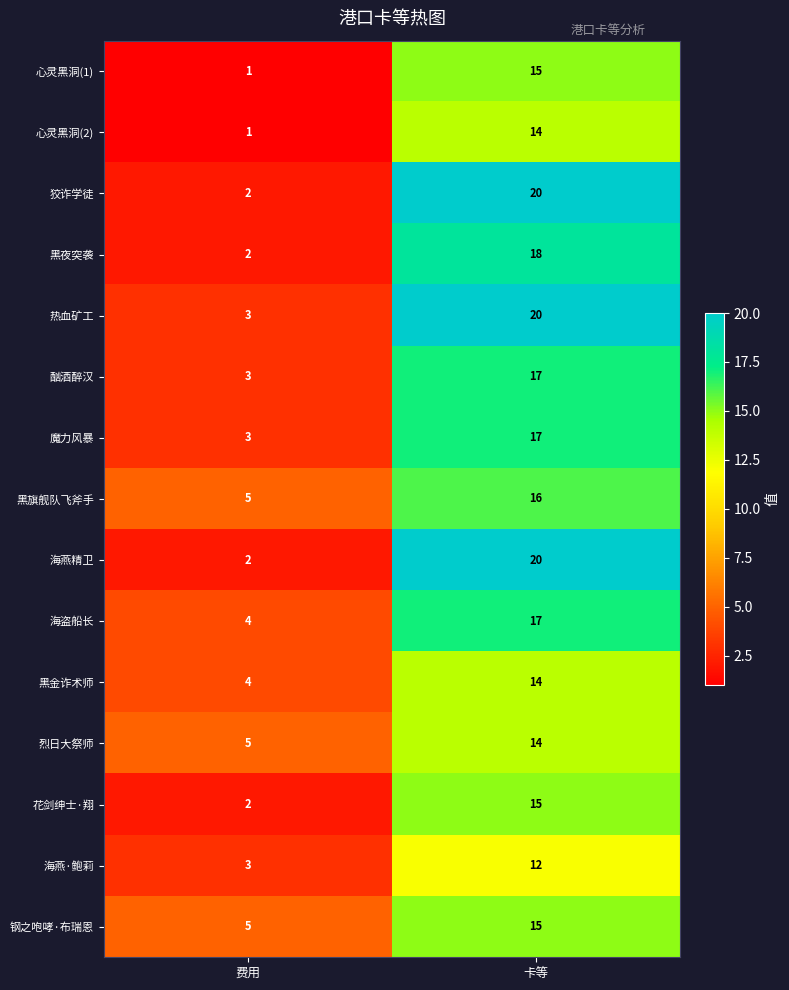

Reading right to left, list all the values displayed in this chart.

心灵黑洞(1): 15	1
心灵黑洞(2): 14	1
狡诈学徒: 20	2
黑夜突袭: 18	2
热血矿工: 20	3
酗酒醉汉: 17	3
魔力风暴: 17	3
黑旗舰队飞斧手: 16	5
海燕精卫: 20	2
海盗船长: 17	4
黑金诈术师: 14	4
烈日大祭师: 14	5
花剑绅士·翔: 15	2
海燕·鲍莉: 12	3
钢之咆哮·布瑞恩: 15	5